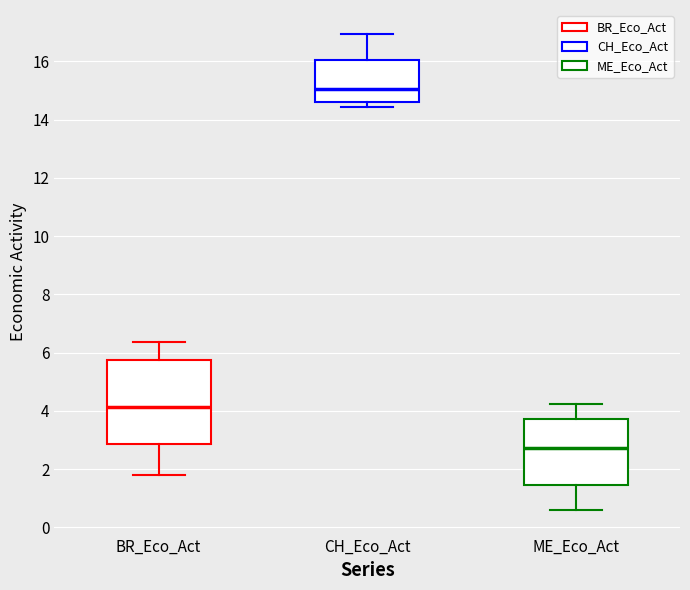

Which box's median line is the highest?

CH_Eco_Act